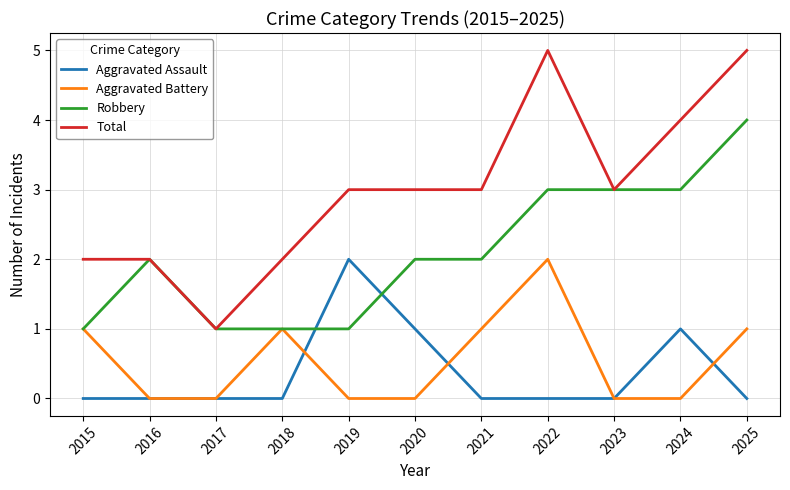

Which series has the largest range (max minus min)?

Total